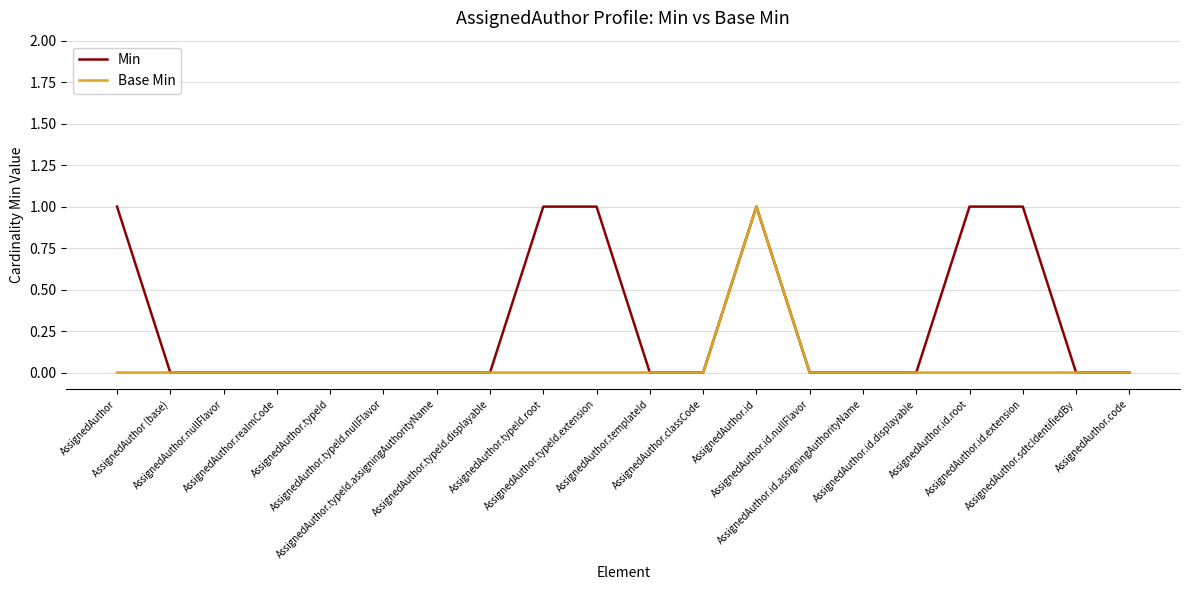

Which series has the largest total across all categories?

Min